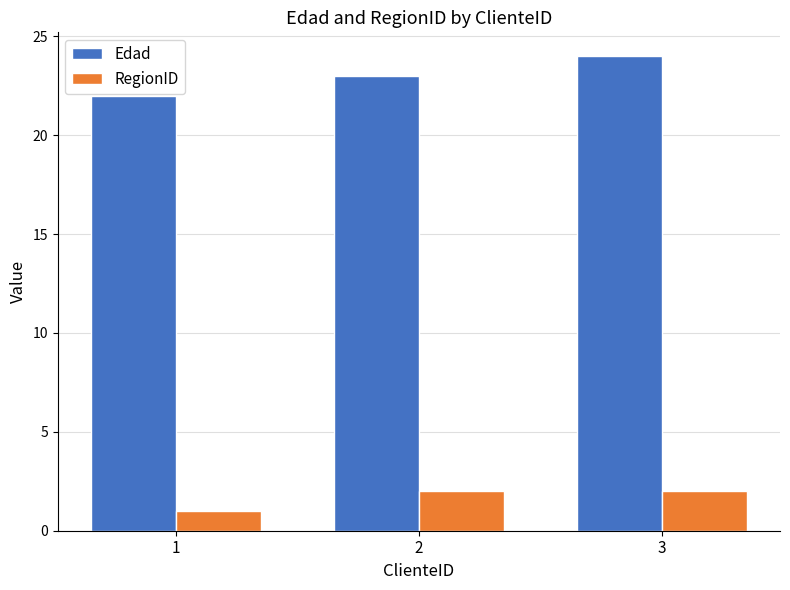

The value of Edad at 1 is 22. True or false?

True